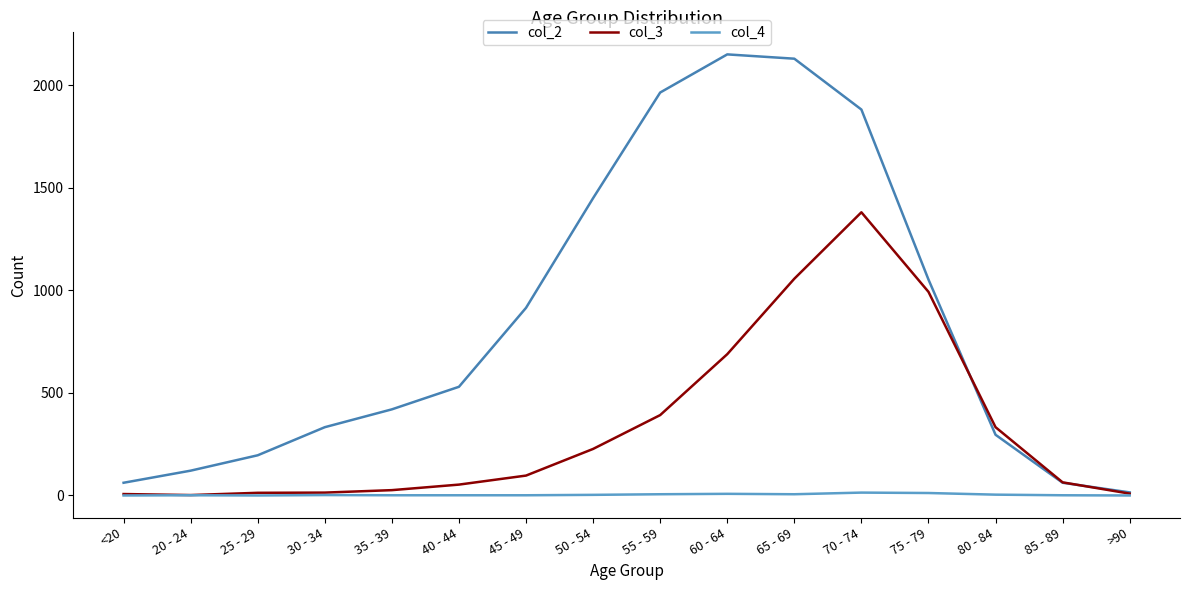

Which series has the largest total across all categories?

col_2